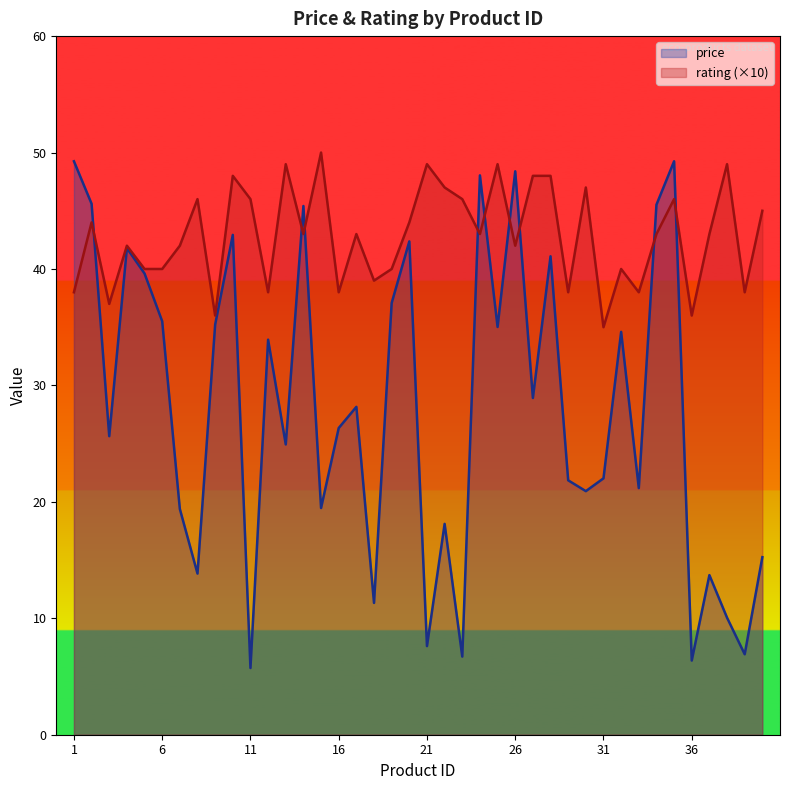

Where is price nearest to the value 27?

16